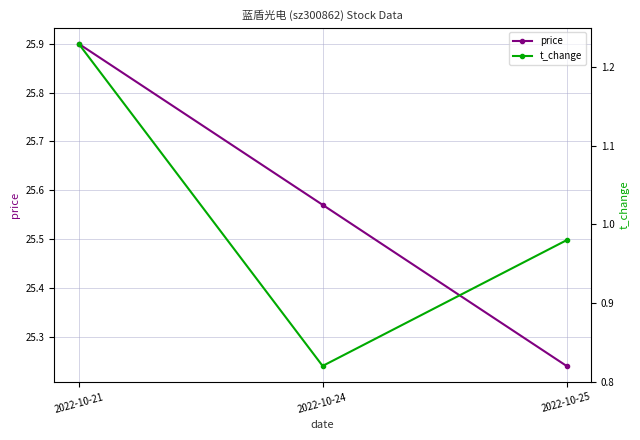

True or false: price has a value of 36.7 at 2022-10-21.

False